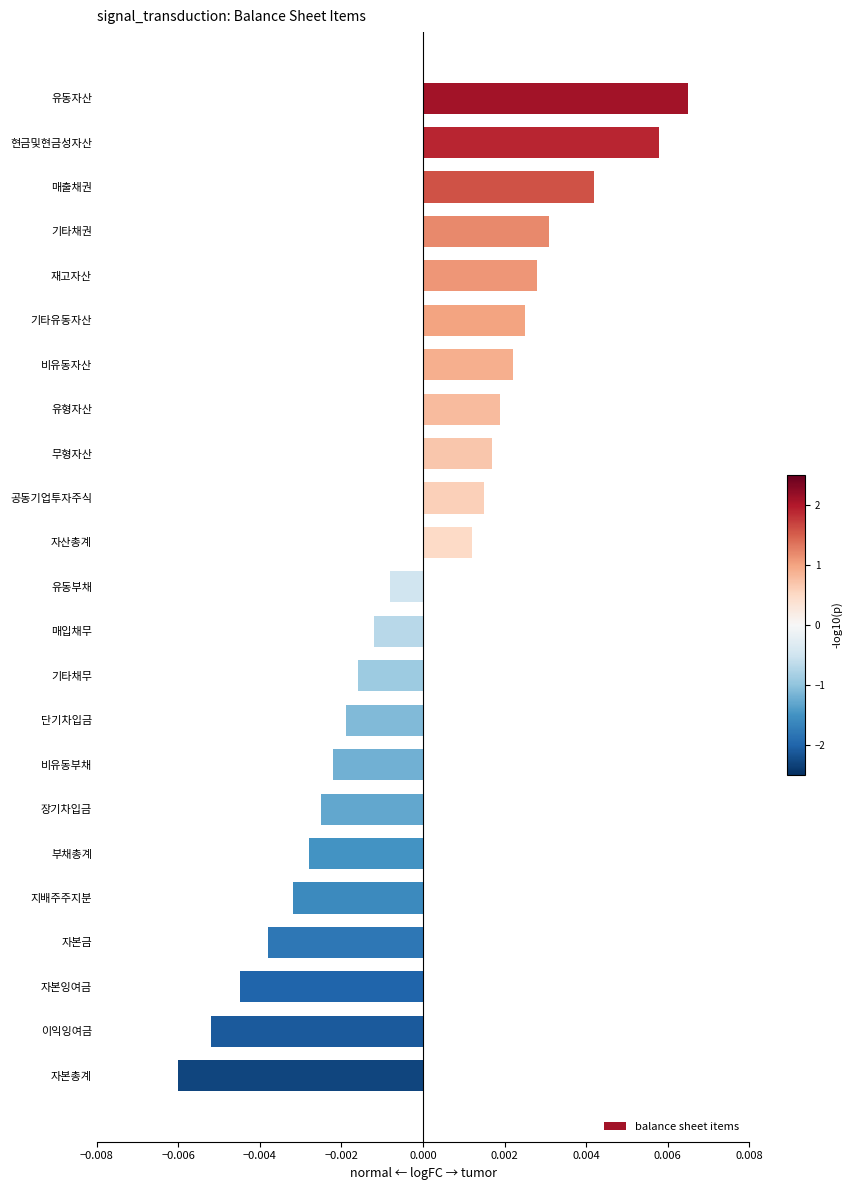

Rank the categories by value from lowest to highest.

자본총계, 이익잉여금, 자본잉여금, 자본금, 지배주주지분, 부채총계, 장기차입금, 비유동부채, 단기차입금, 기타채무, 매입채무, 유동부채, 자산총계, 공동기업투자주식, 무형자산, 유형자산, 비유동자산, 기타유동자산, 재고자산, 기타채권, 매출채권, 현금및현금성자산, 유동자산